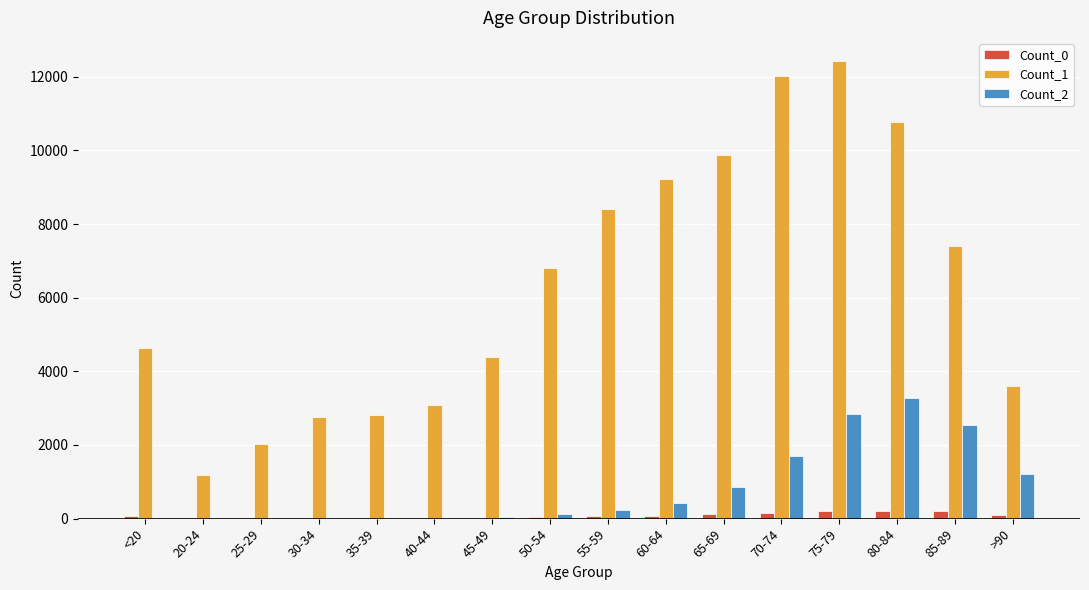

The value of Count_1 at 40-44 is 3078. True or false?

True